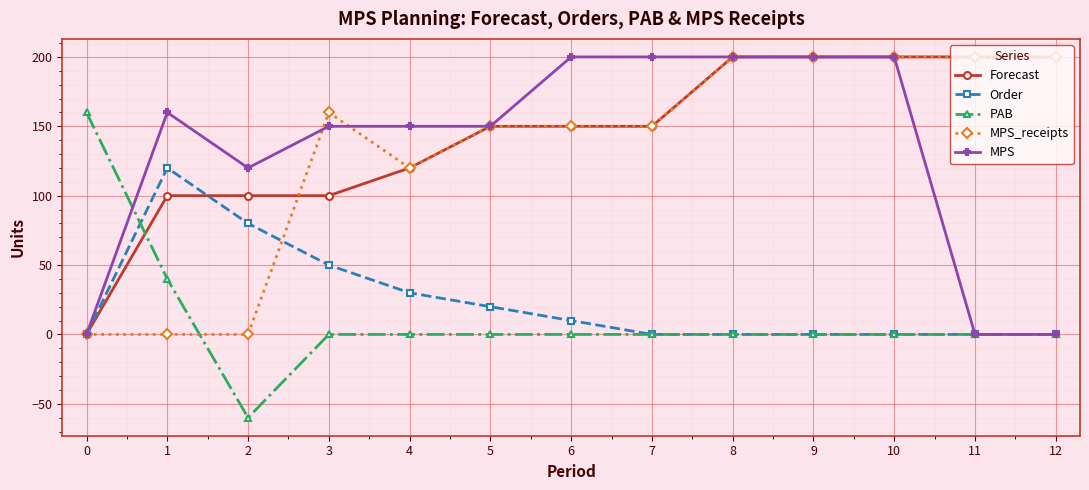

Which series has the widest spread of values?

PAB